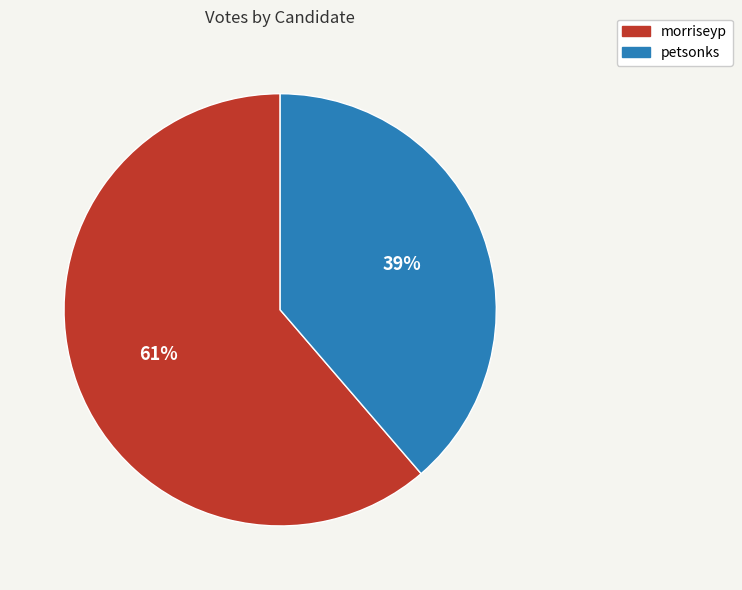

Which category has the smallest portion of the pie?

petsonks